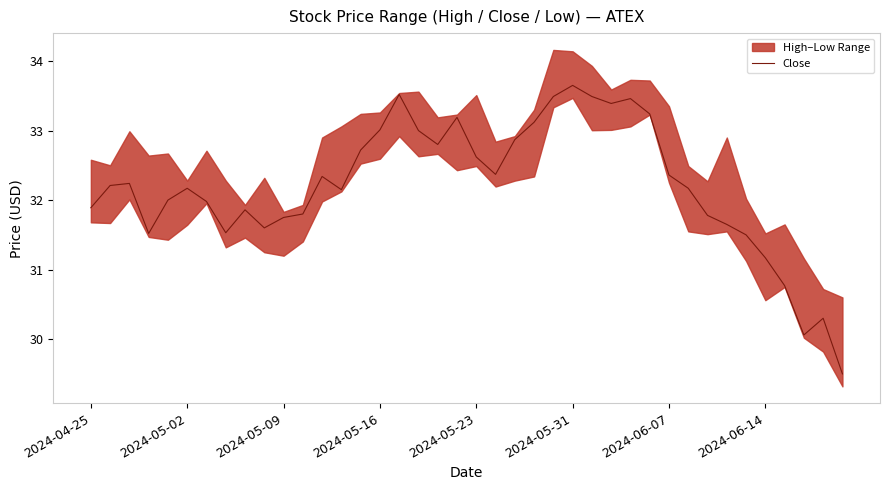

The value of Close at 2024-06-14 is 31.2. True or false?

True